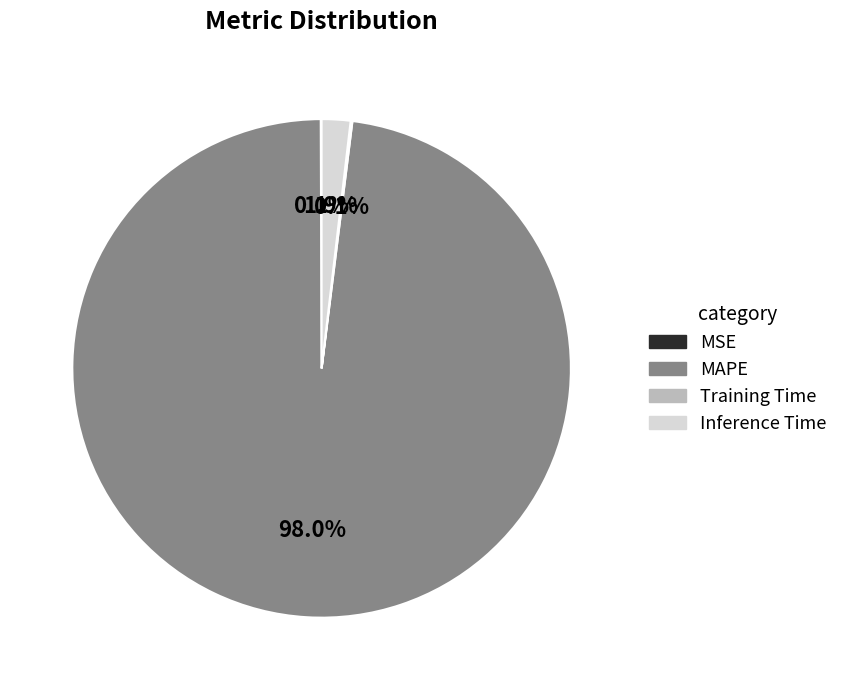

To the nearest percent, what portion does MAPE represent?

98%